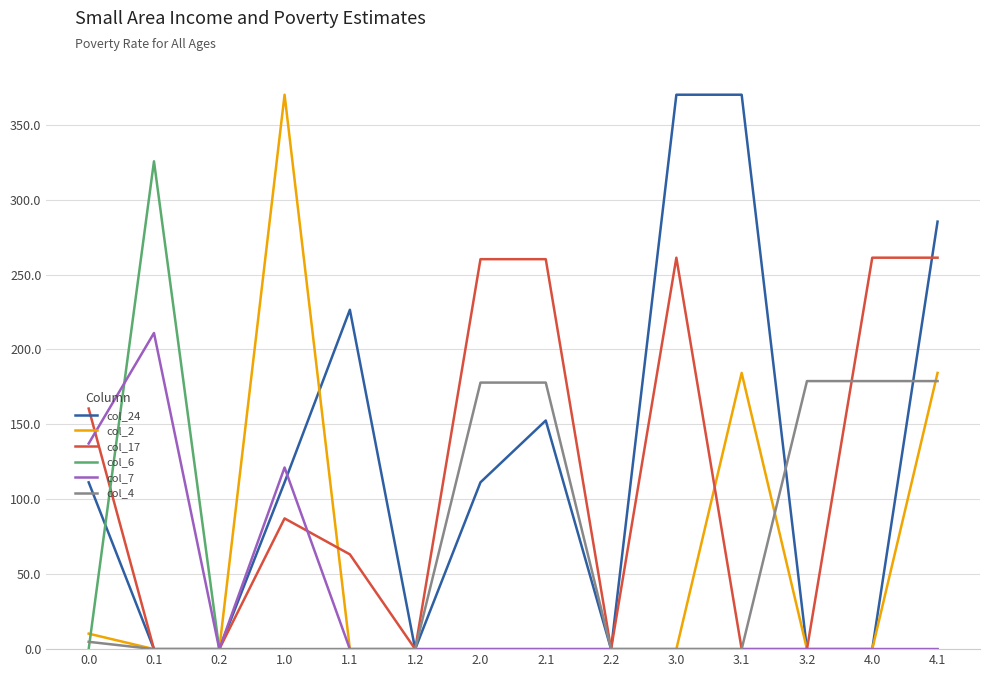

How many categories are shown in the chart?

14